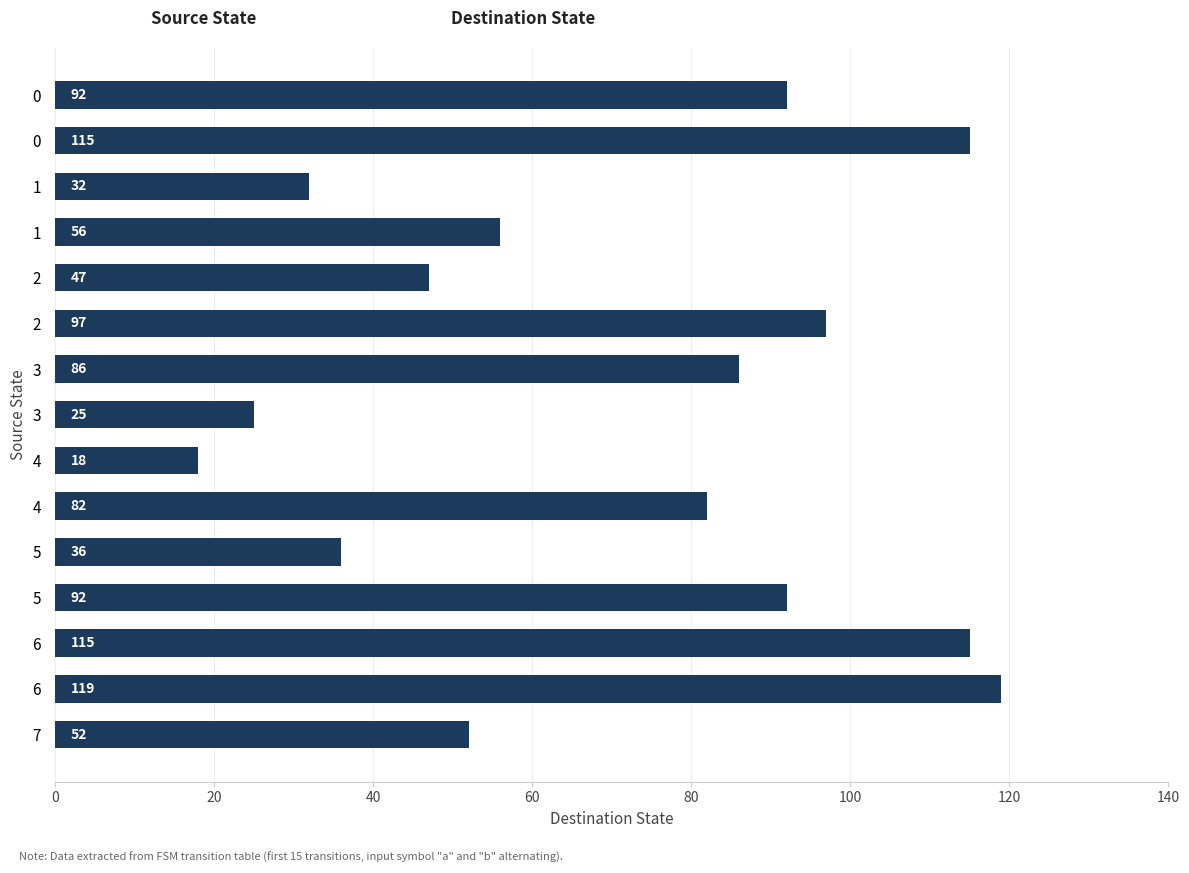

Count the number of data series in this chart.

1